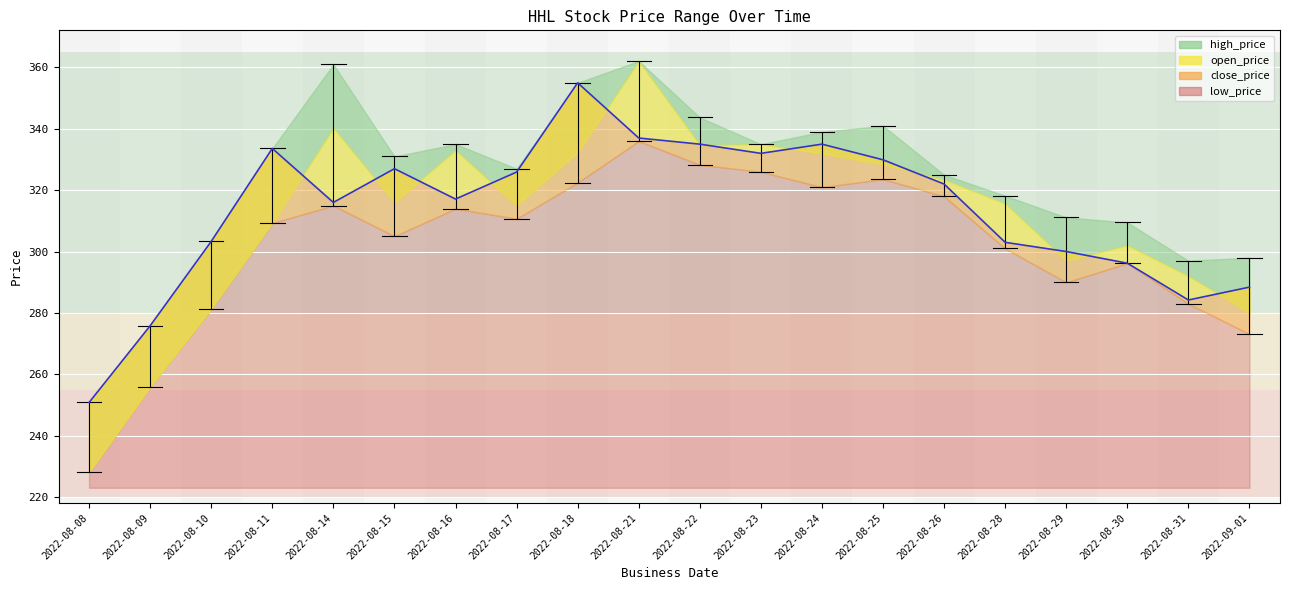

The value at 2022-08-31 is 59.5. True or false?

False